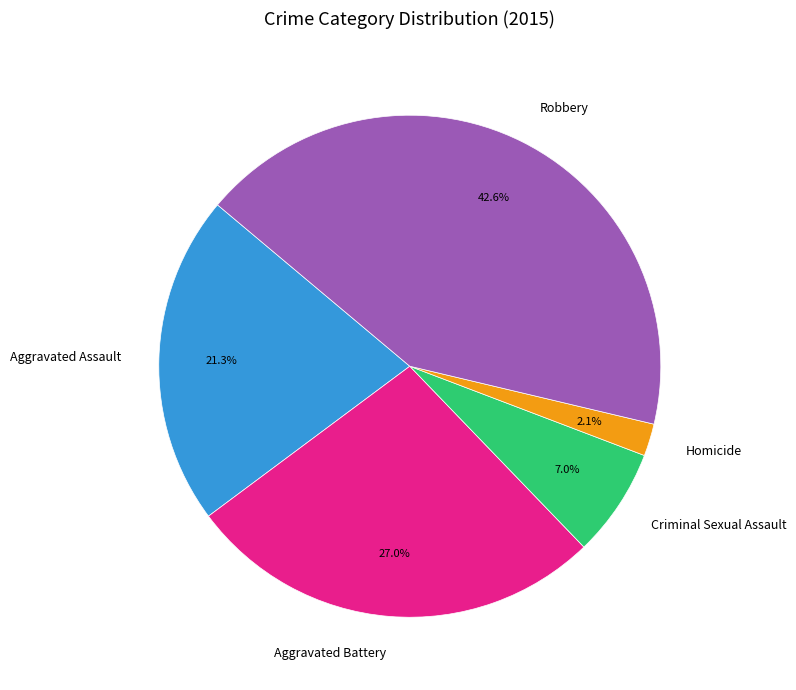

Combined, what portion of the pie is Aggravated Battery and Criminal Sexual Assault?

34.0%